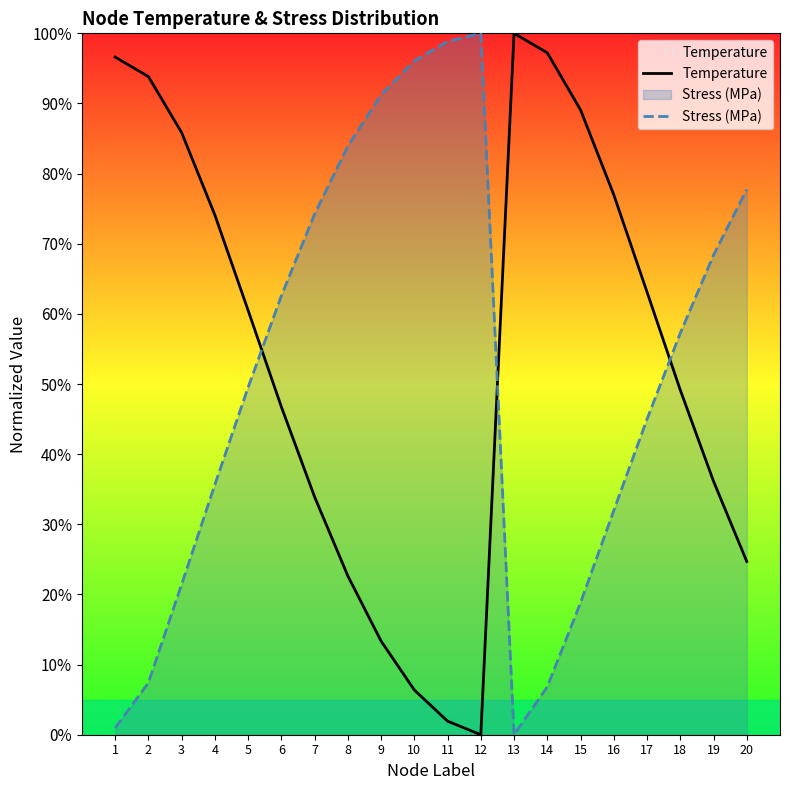

At which category does the chart reach its minimum across all series?

12